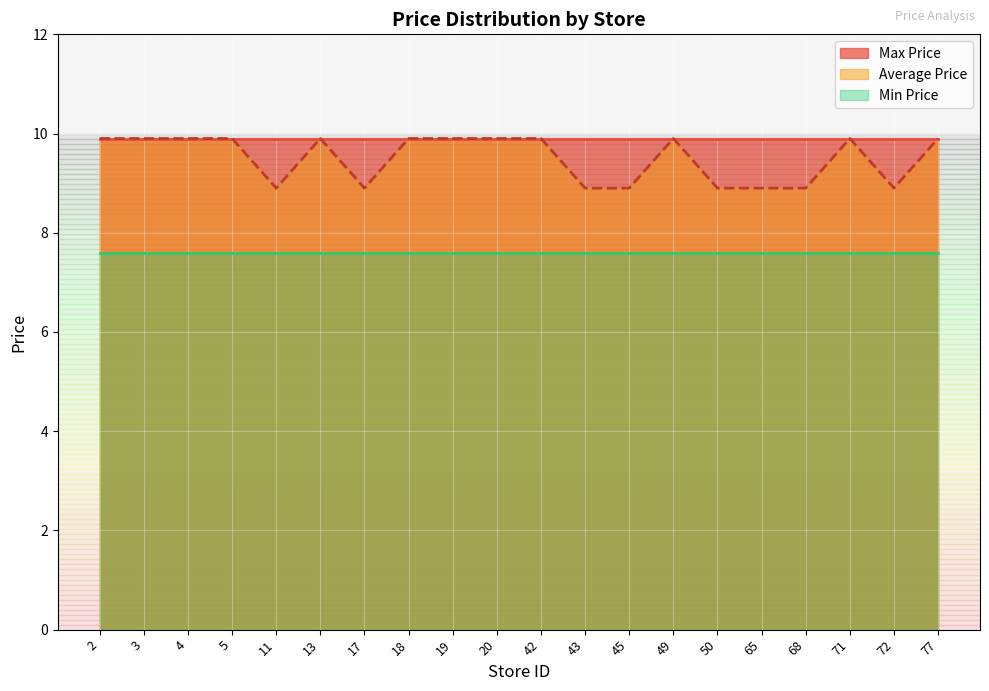

Count the number of categories in the chart.

20